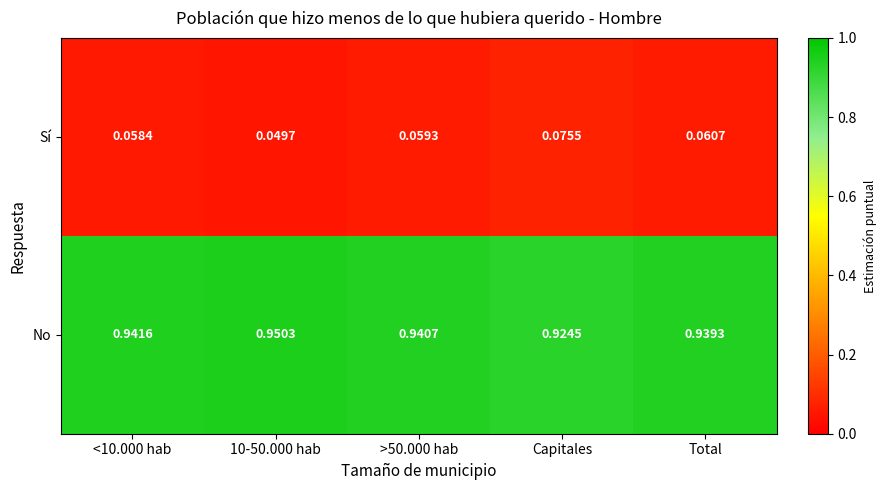

At which label is No closest to 0?

Capitales